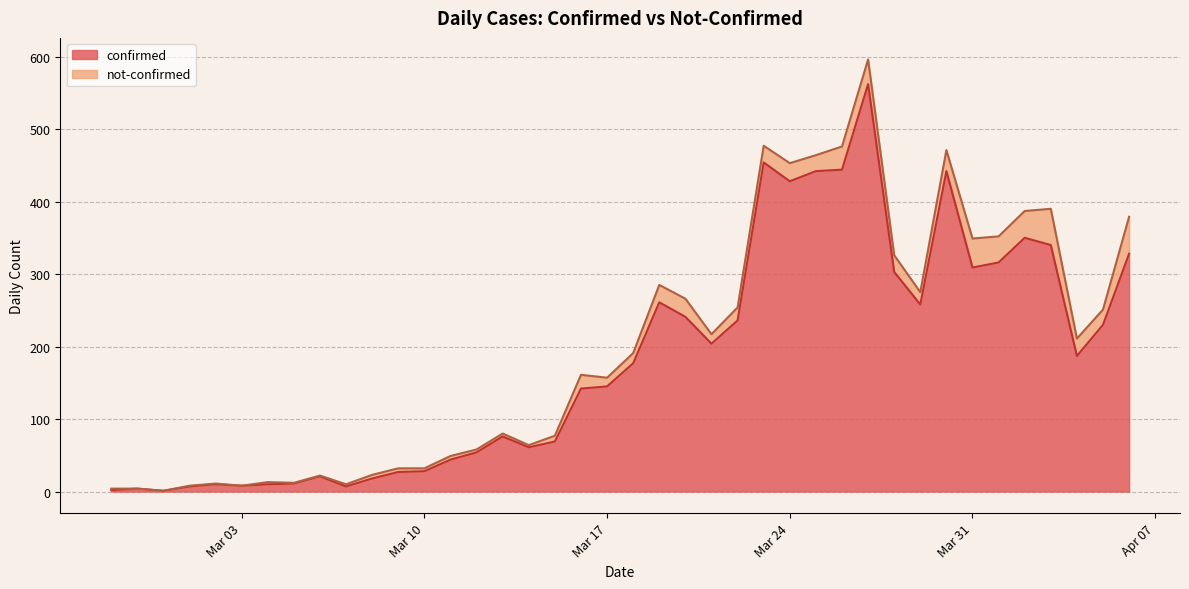

Is it true that the value at 2020-03-15 is 120?

False